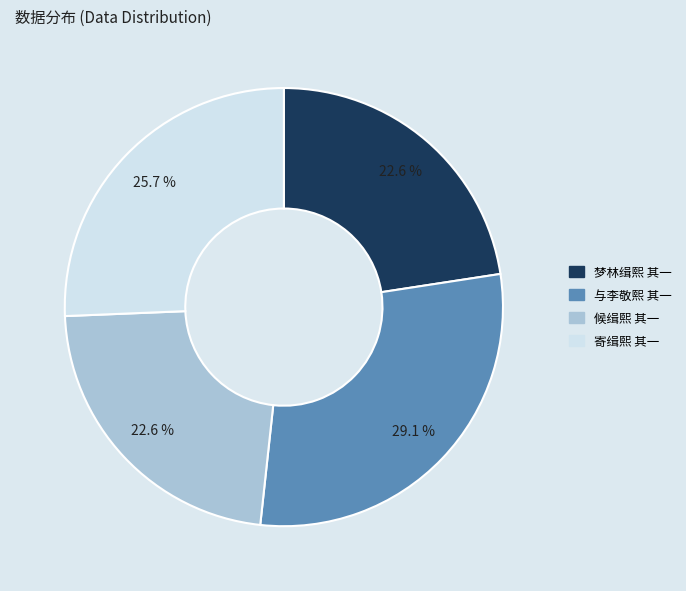

Which slice is the largest?

与李敬熙 其一